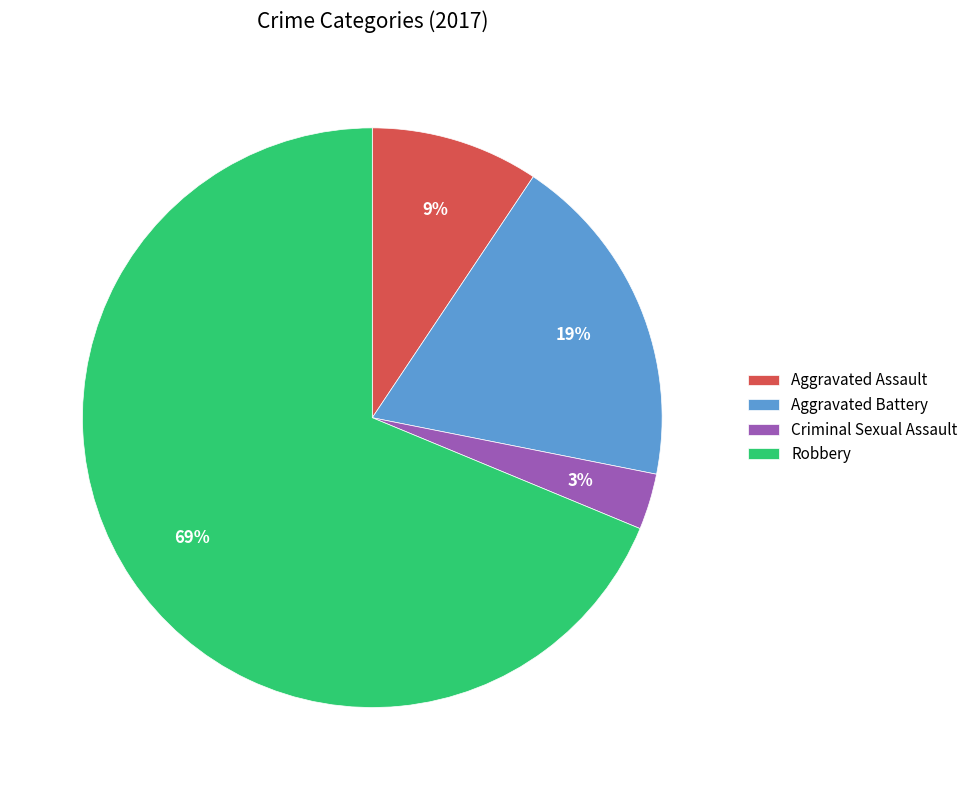

Combined, do Criminal Sexual Assault and Robbery account for over 50%?

Yes